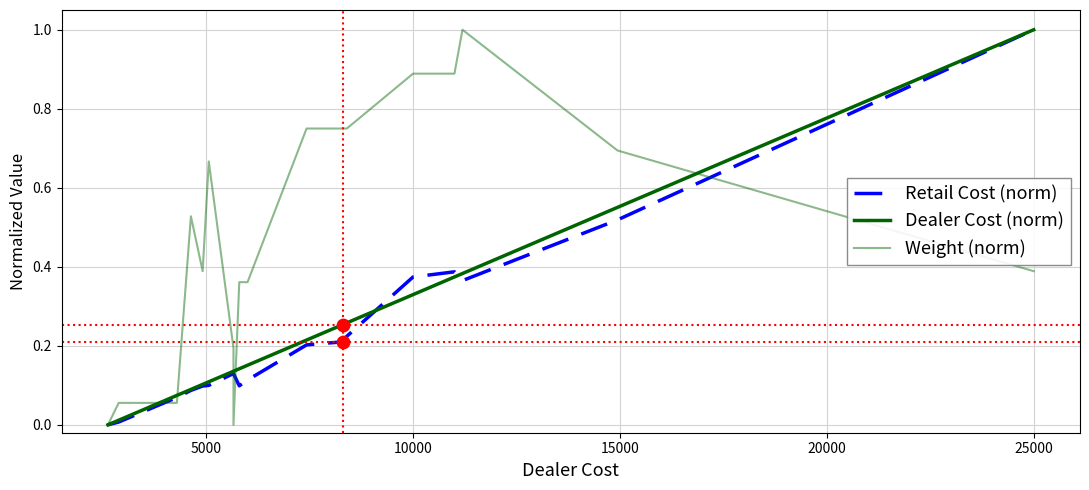

What are all the series names shown in the legend?

Retail Cost (norm), Dealer Cost (norm), Weight (norm)